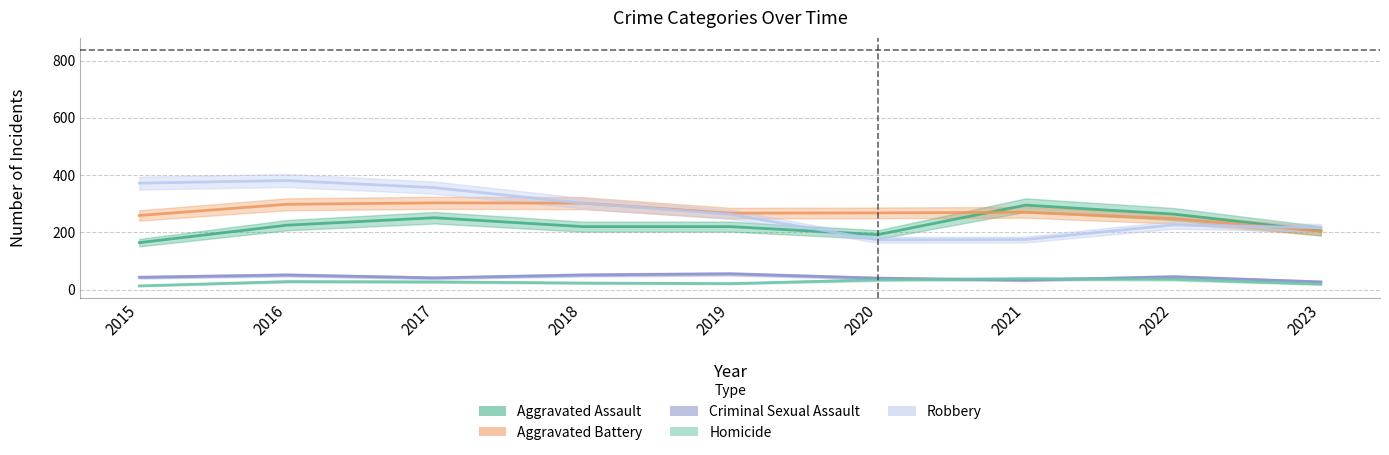

Is the value of Homicide at 2019 greater than the value of Aggravated Assault at 2022?

No